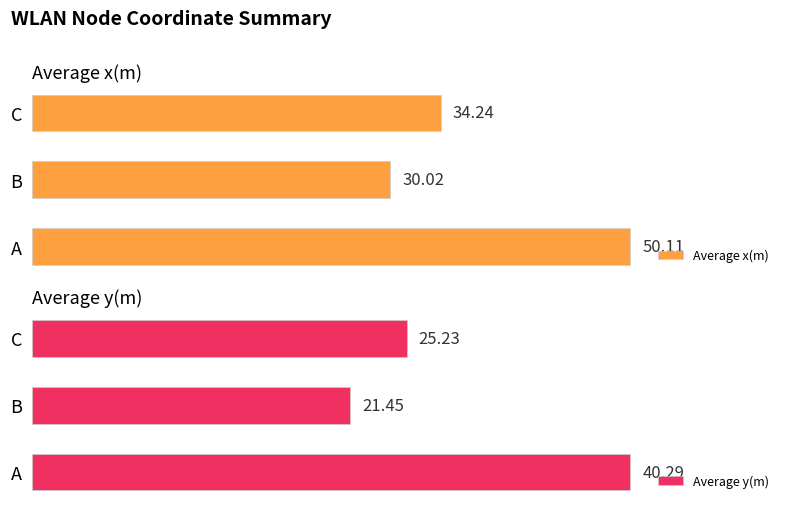

Count the number of data series in this chart.

2